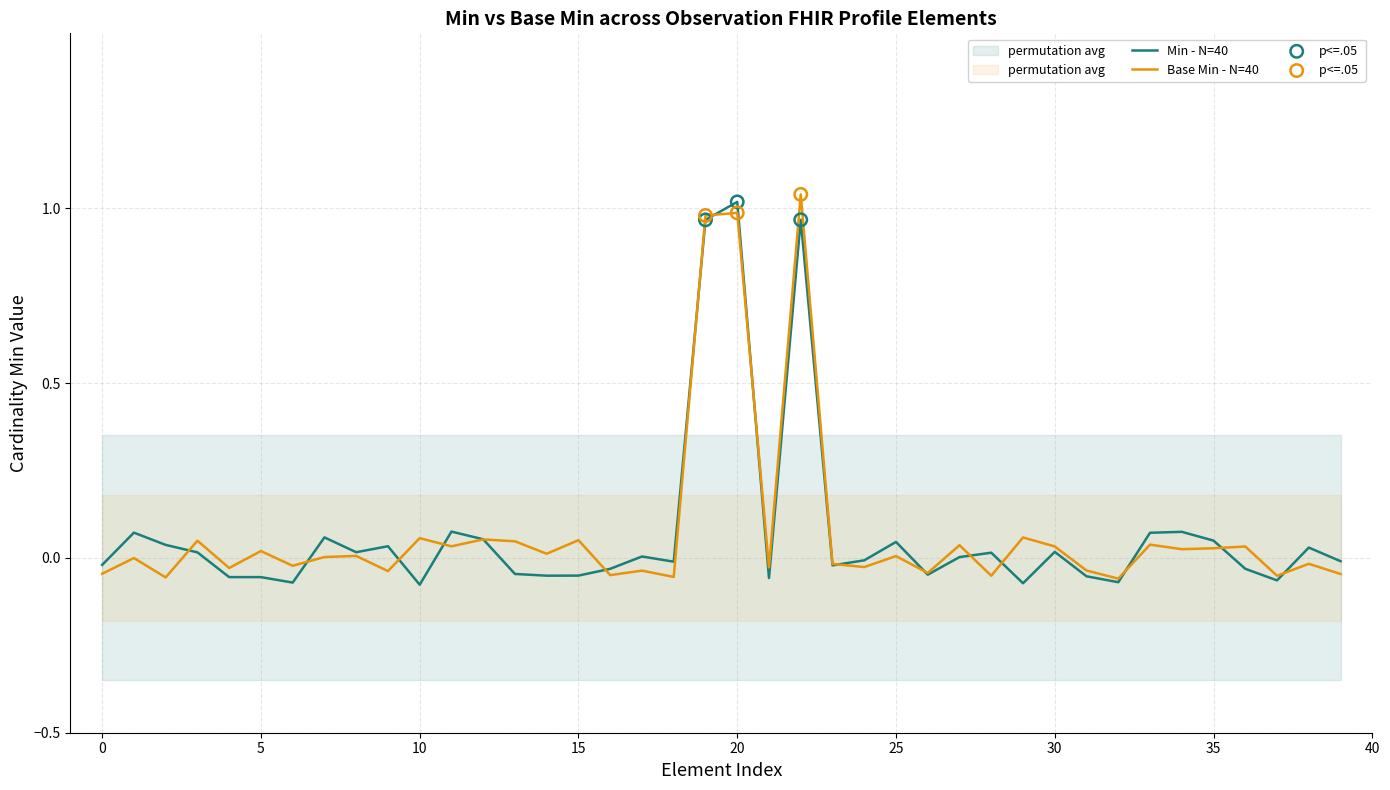

At how many categories does at least one series exceed 0?

27